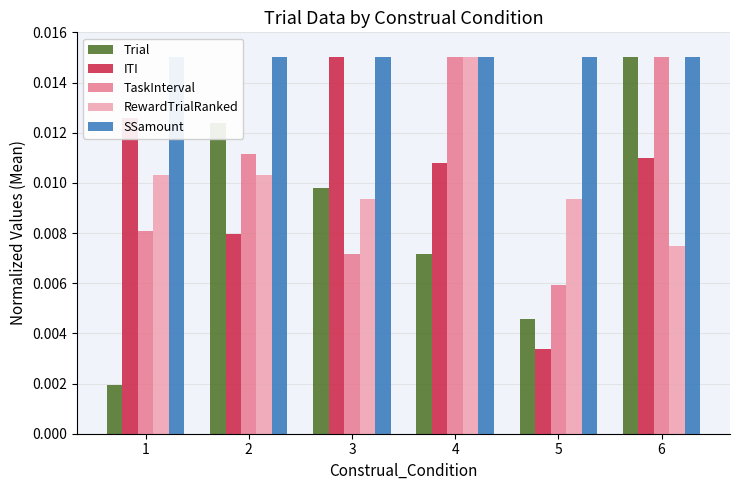

Is the value of TaskInterval at 3 greater than the value of ITI at 2?

No